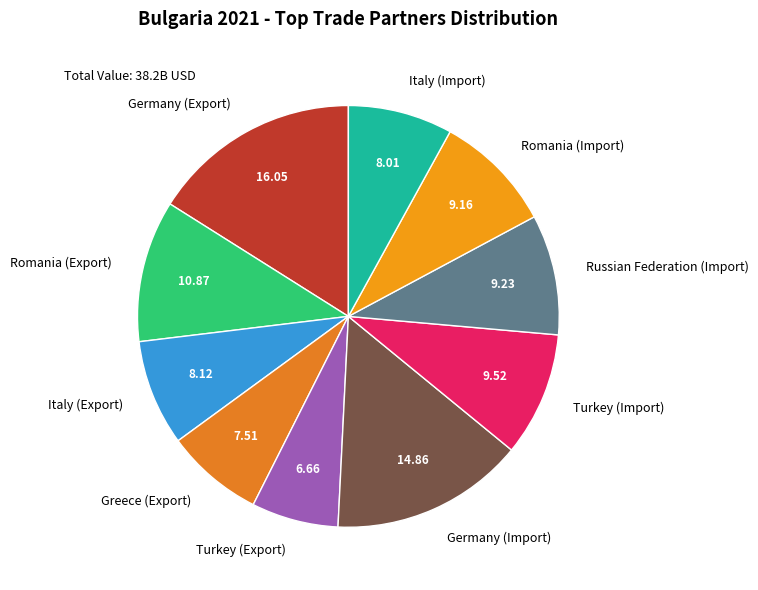

Count the number of slices in the pie.

10